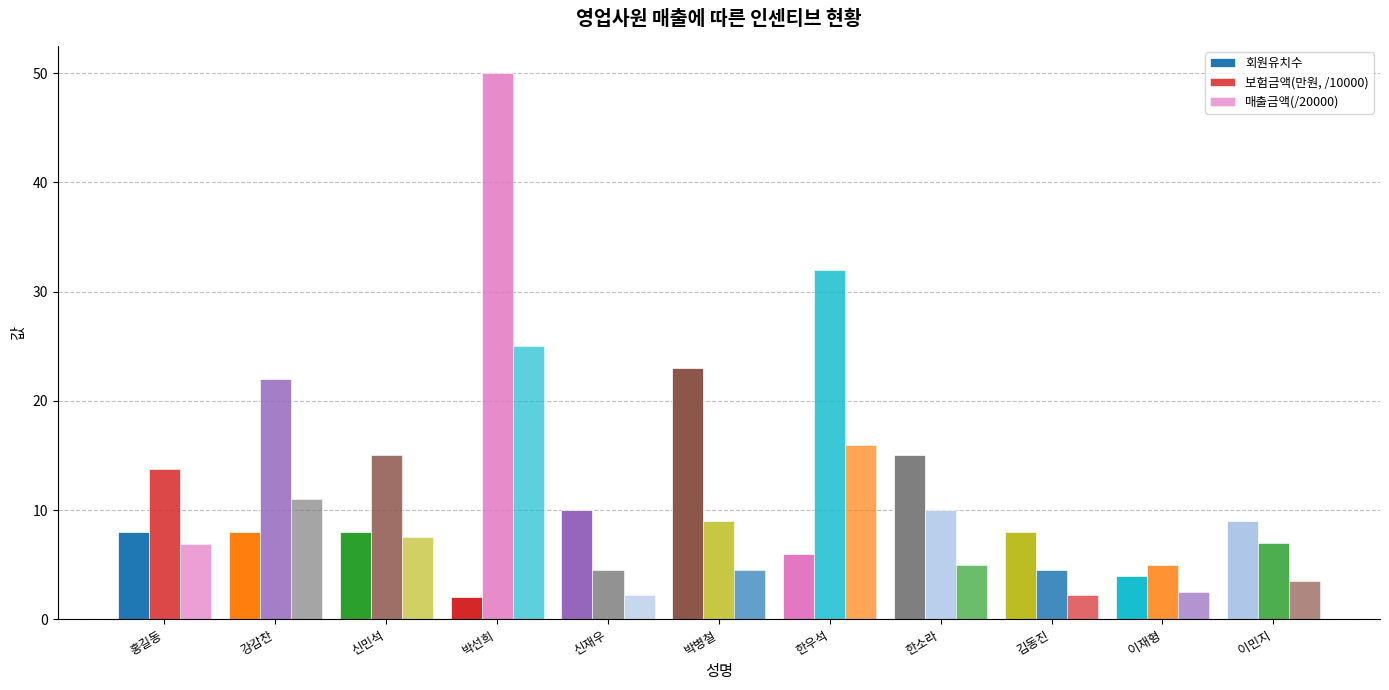

The value of 보험금액(만원, /10000) at 강감찬 is 10.5. True or false?

False